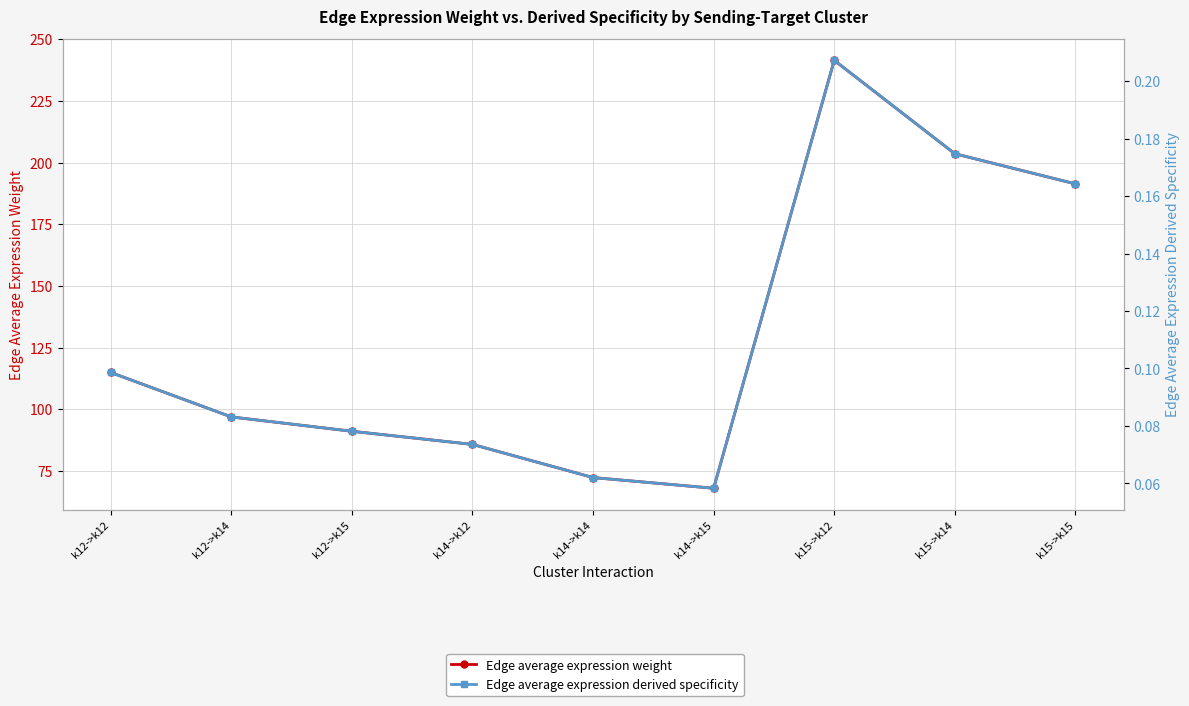

The Edge average expression weight series shows 165.6 at k12->k14. True or false?

False